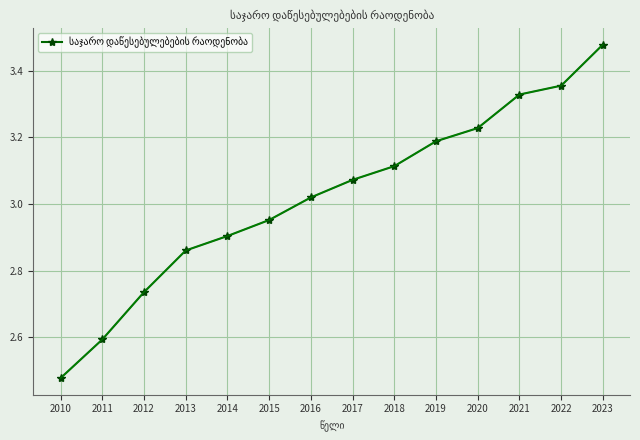

What is the ratio of the value at 2011 to the value at 2017?

0.8